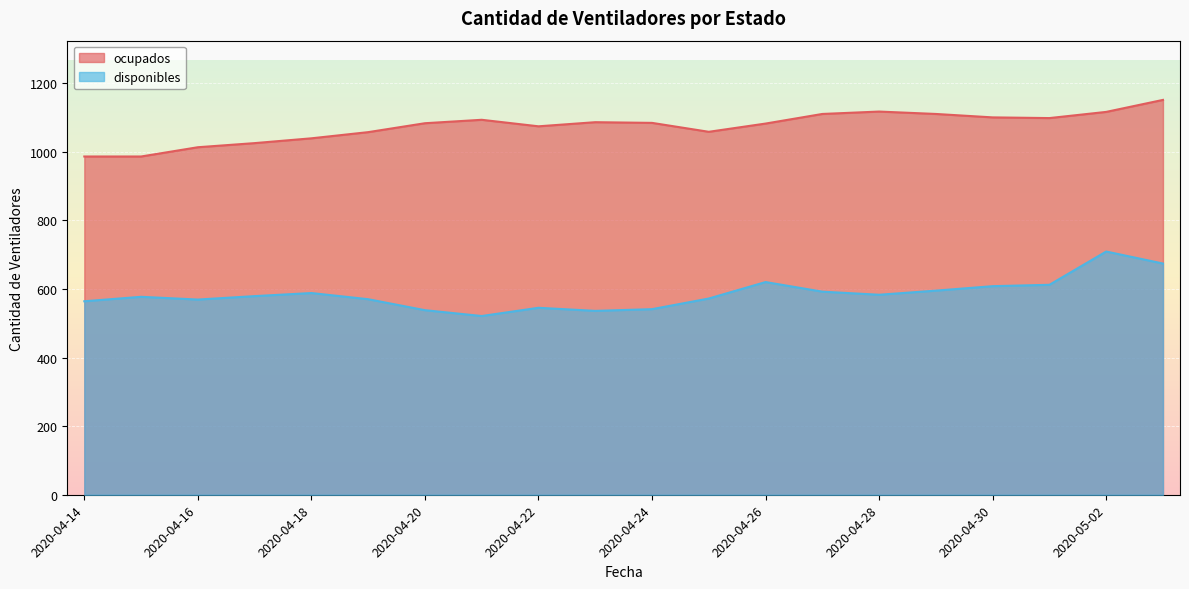

List the series in order of their overall mean, lowest first.

disponibles, ocupados